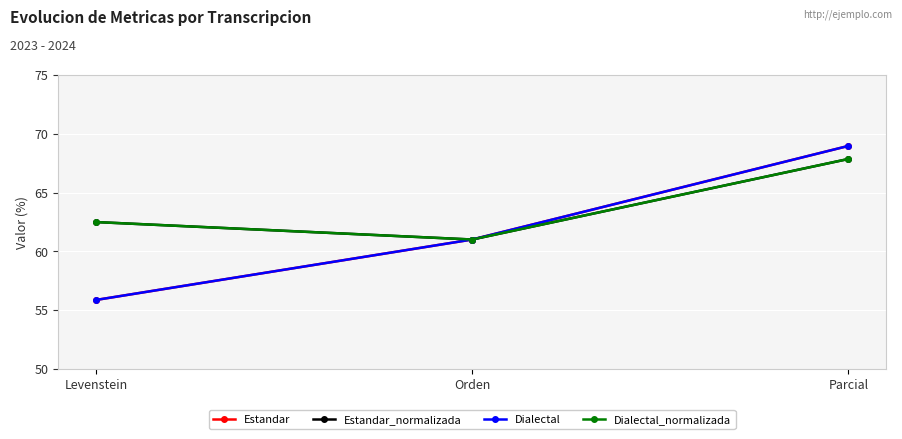

What is the smallest value displayed?

55.9